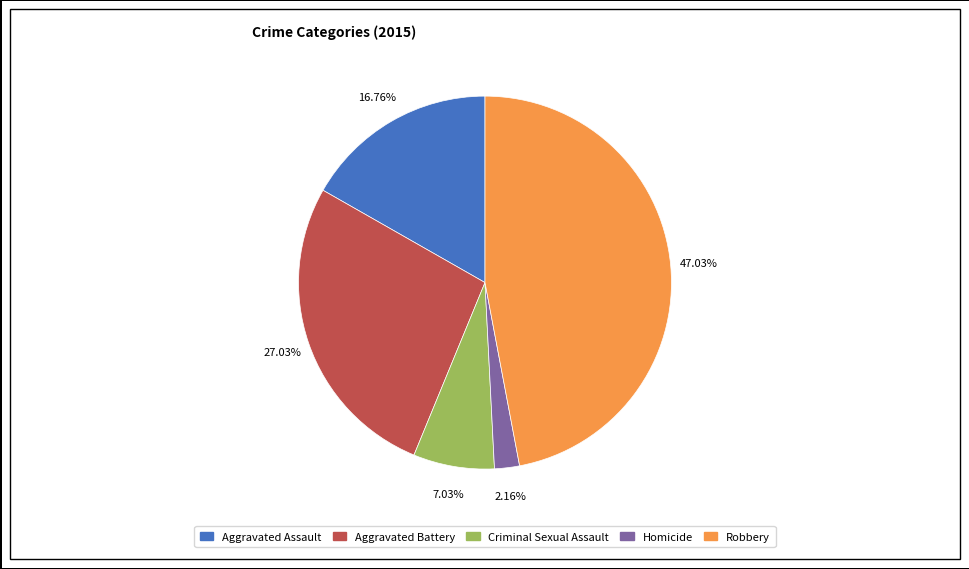

How many segments does this pie chart have?

5